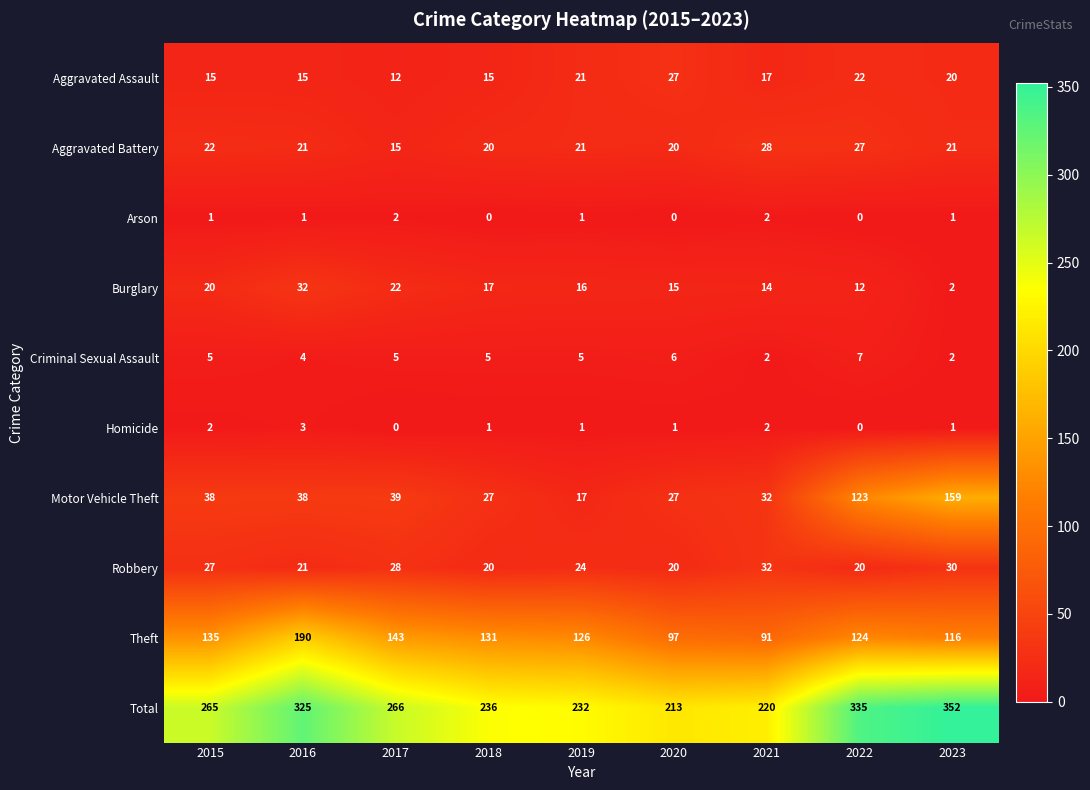

Which series changed the most between 2015 and 2021?

Total